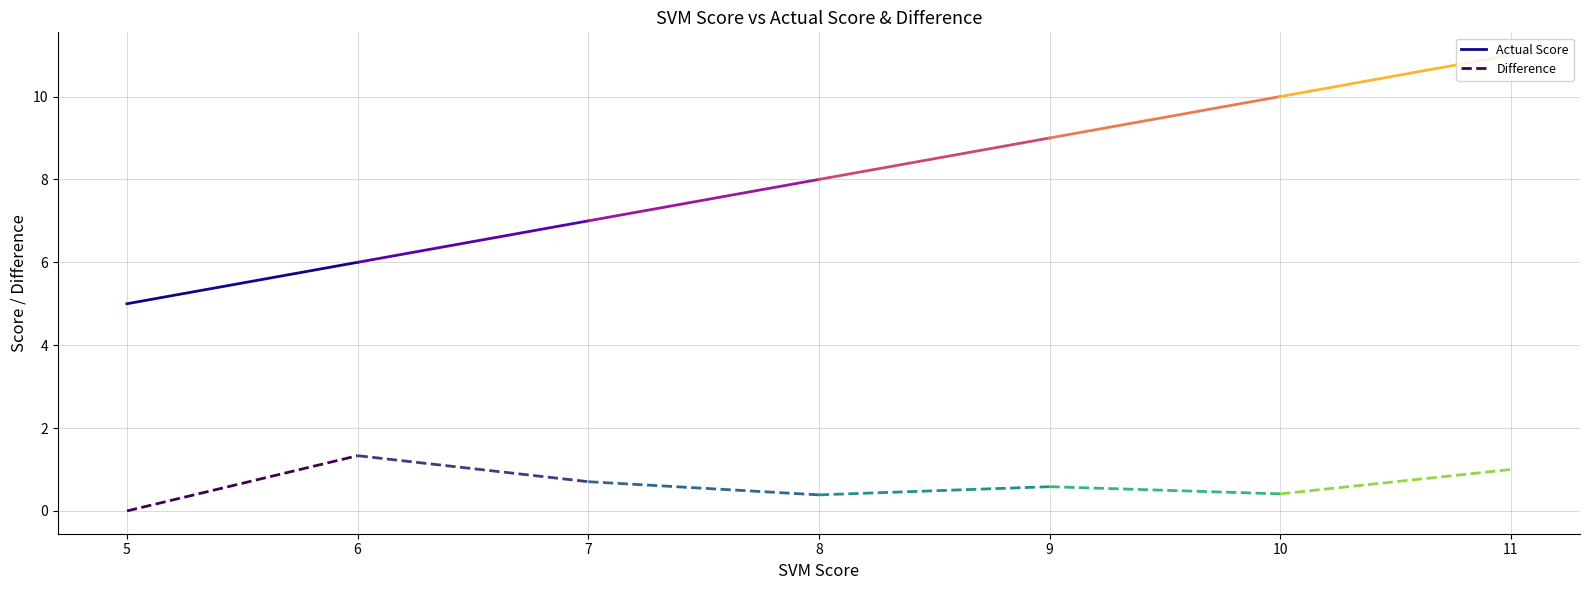

How many distinct data groups are displayed?

2